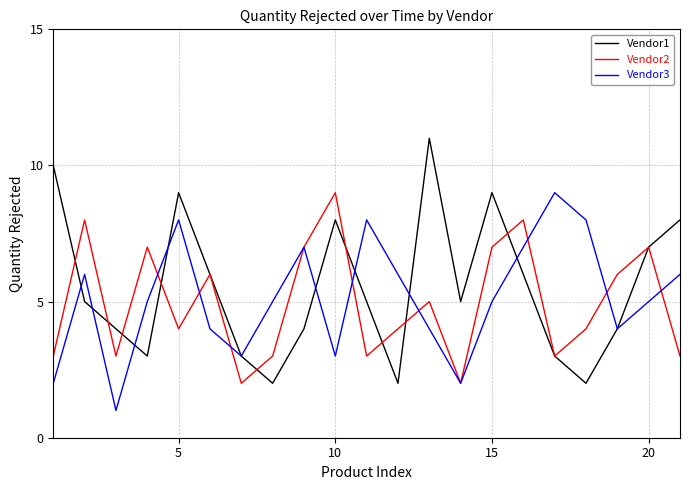

Which series has the largest range (max minus min)?

Vendor1